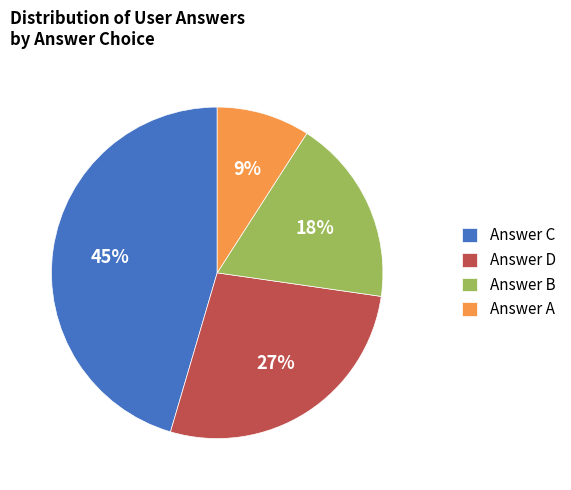

Is it true that Answer A is 2% of the pie?

False